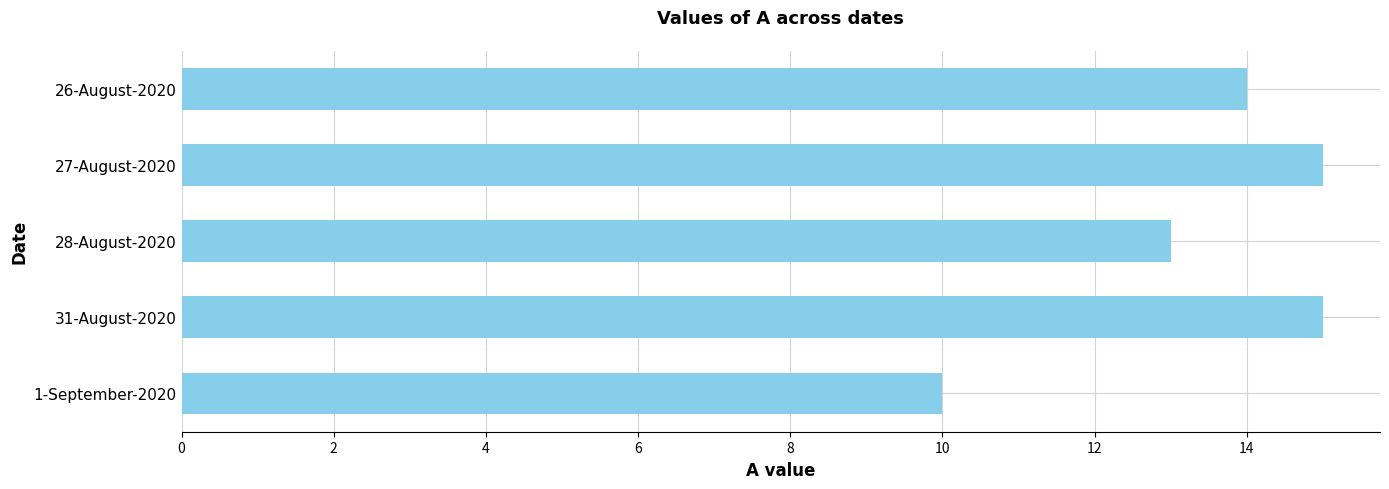

At which label is the value closest to 12?

28-August-2020